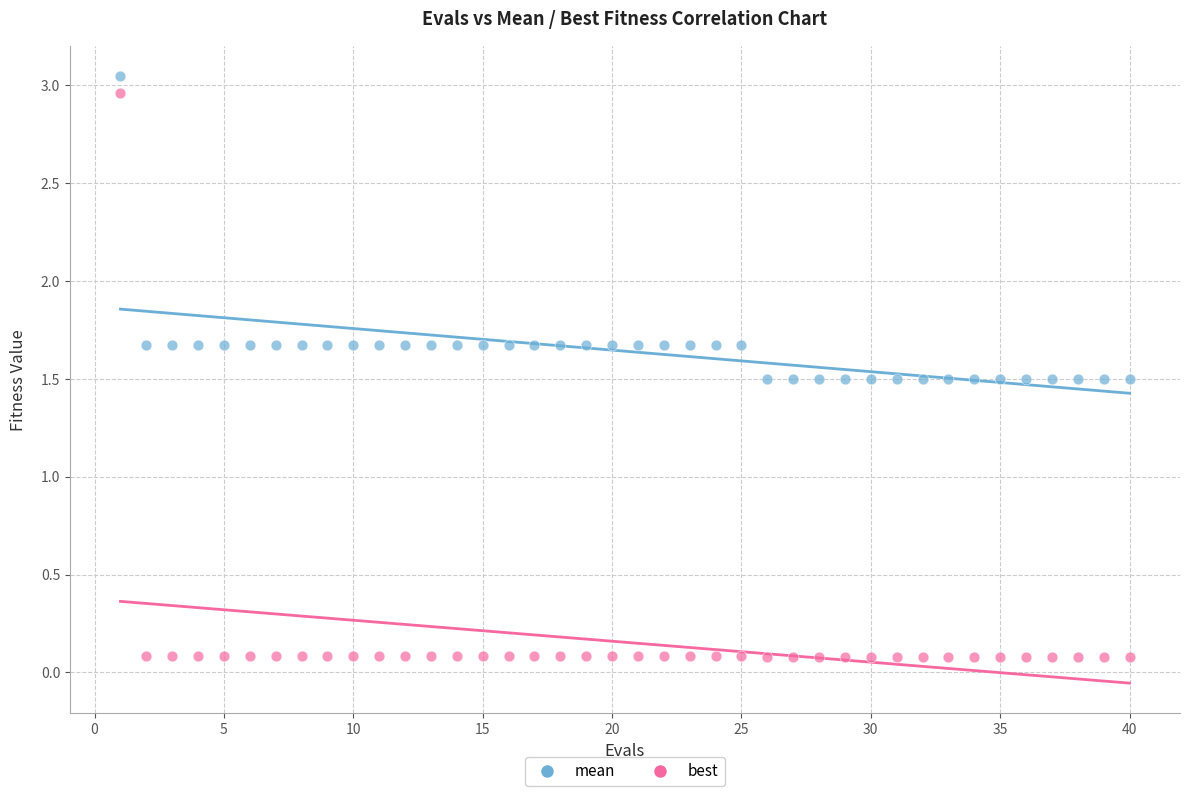

Across all data points, what is the range of X values (max minus min)?

39.0